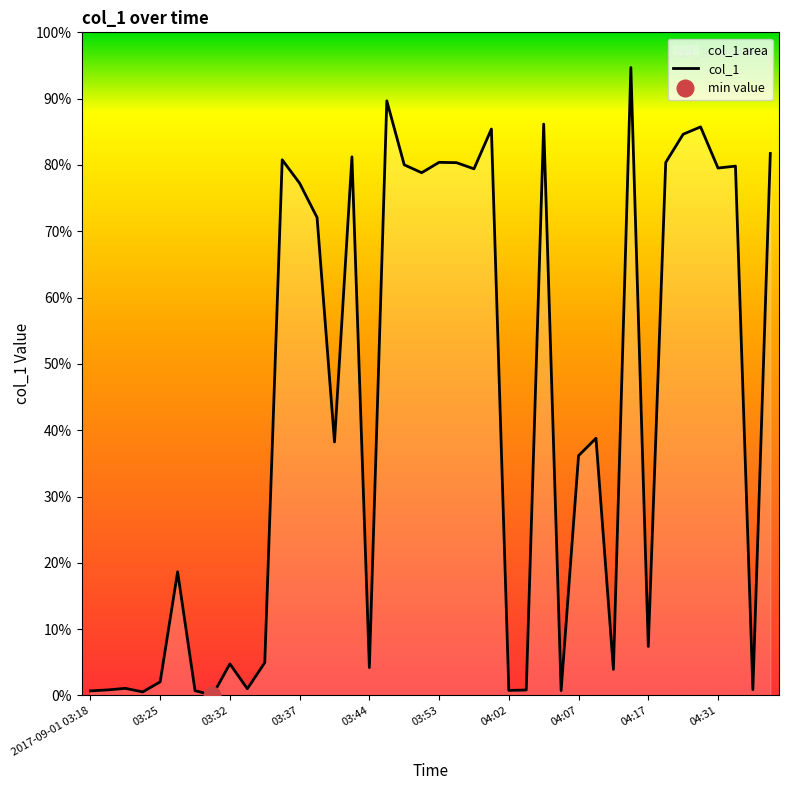

How many points are lower than both their immediate neighbors (excluding endpoints)?

13